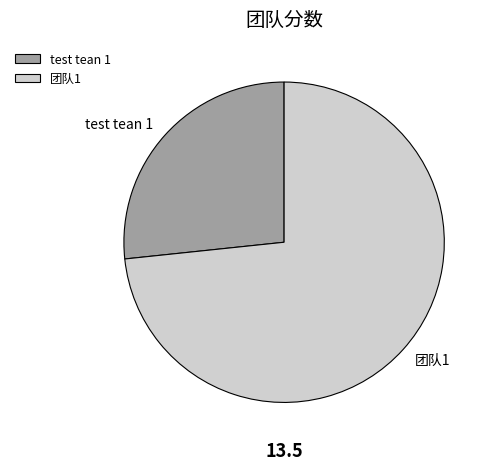

Which category accounts for the majority?

团队1